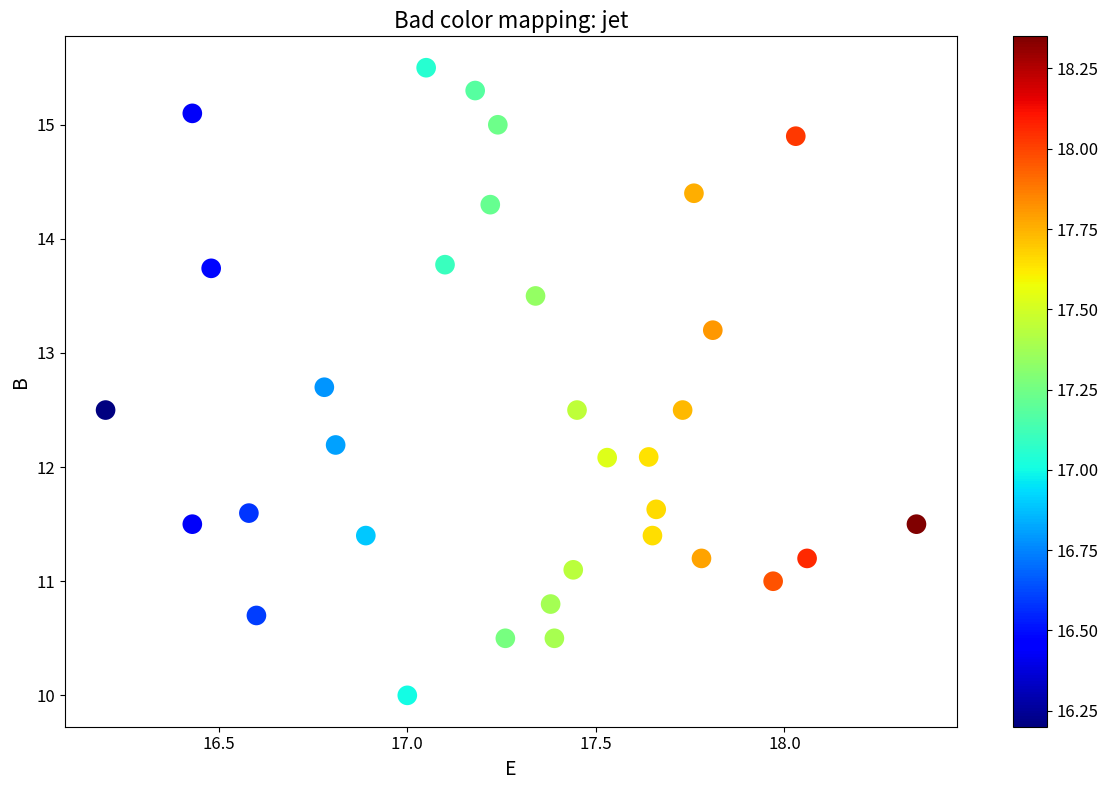

What is the range of X values (max minus min)?

2.2